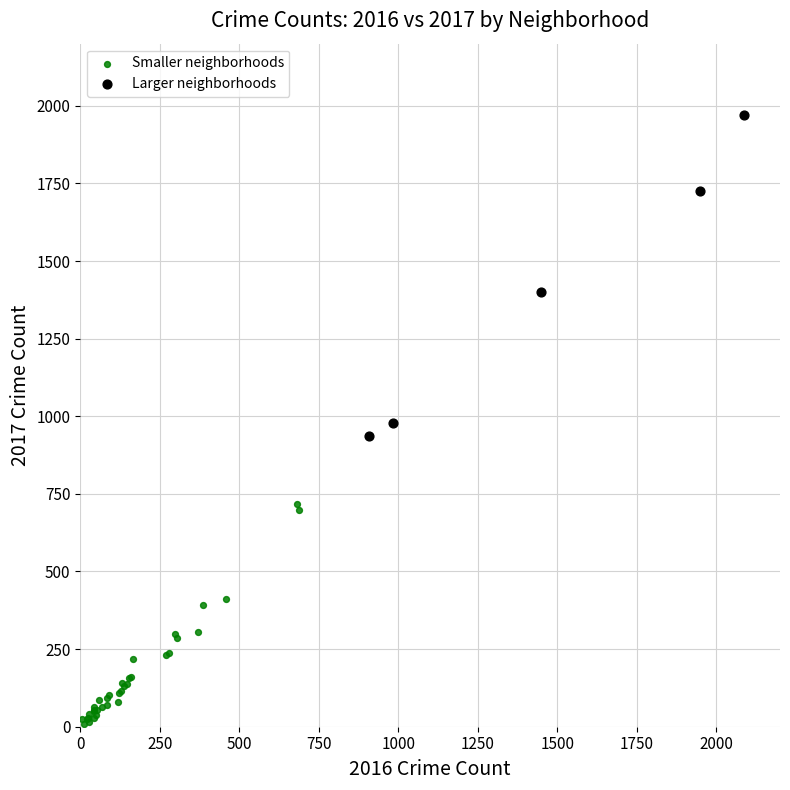

Which series has the widest spread of Y values?

Larger neighborhoods